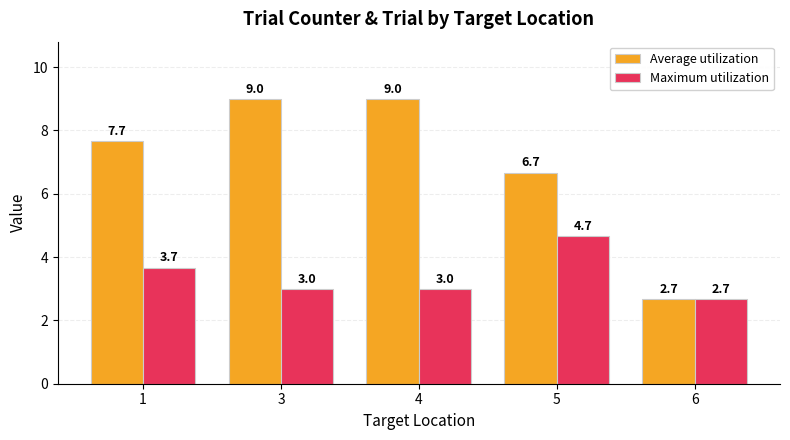

How many categories are shown in the chart?

5